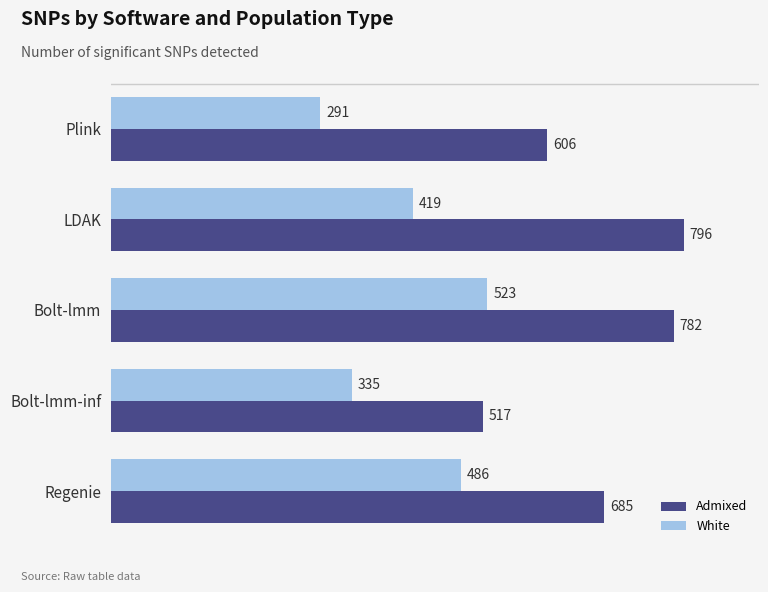

Which category has the highest value in the White series?

Bolt-lmm